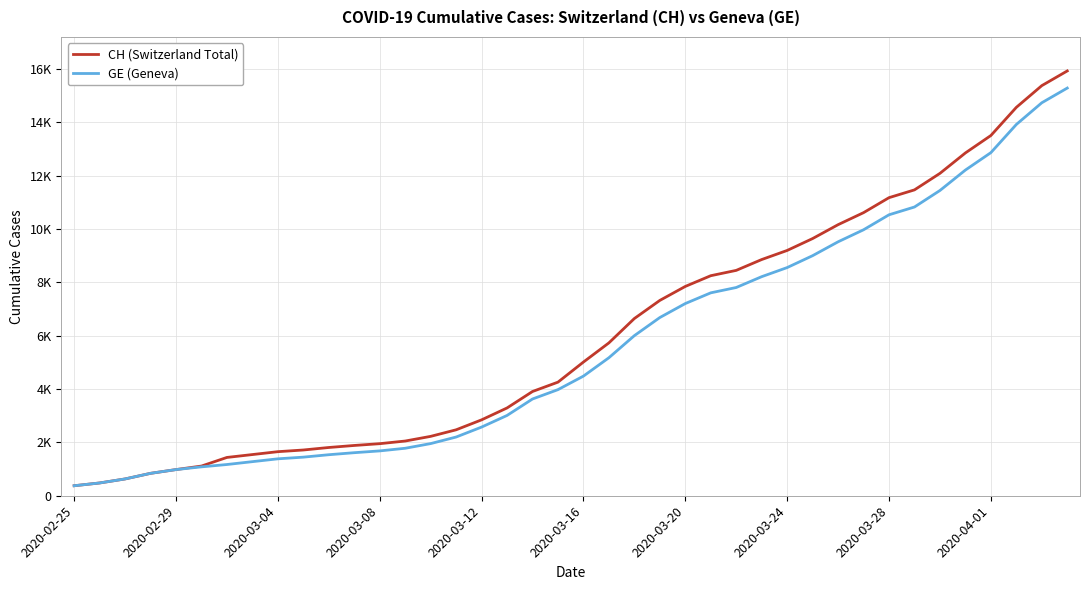

What is the difference between the maximum and minimum values in the GE (Geneva) series?

14909